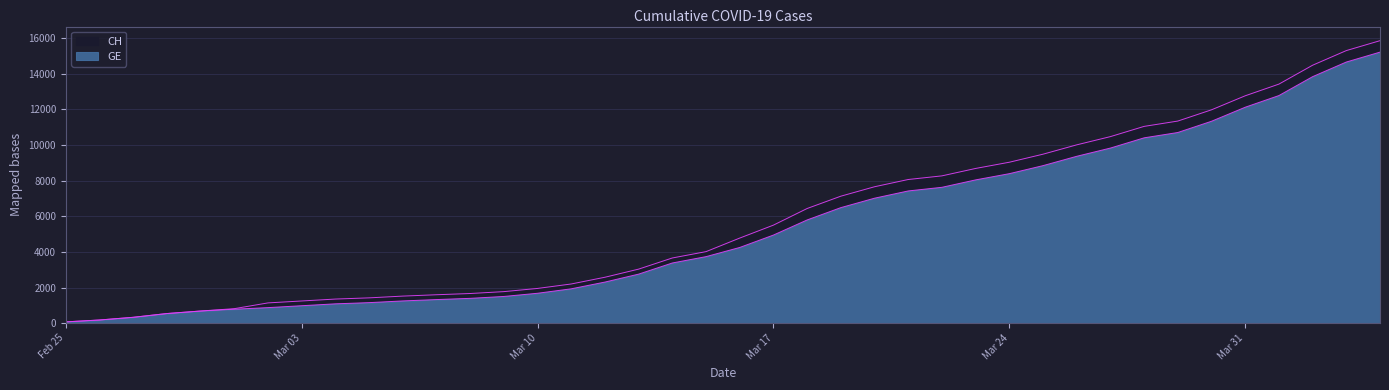

True or false: CH has more than 0 interior local peaks.

False